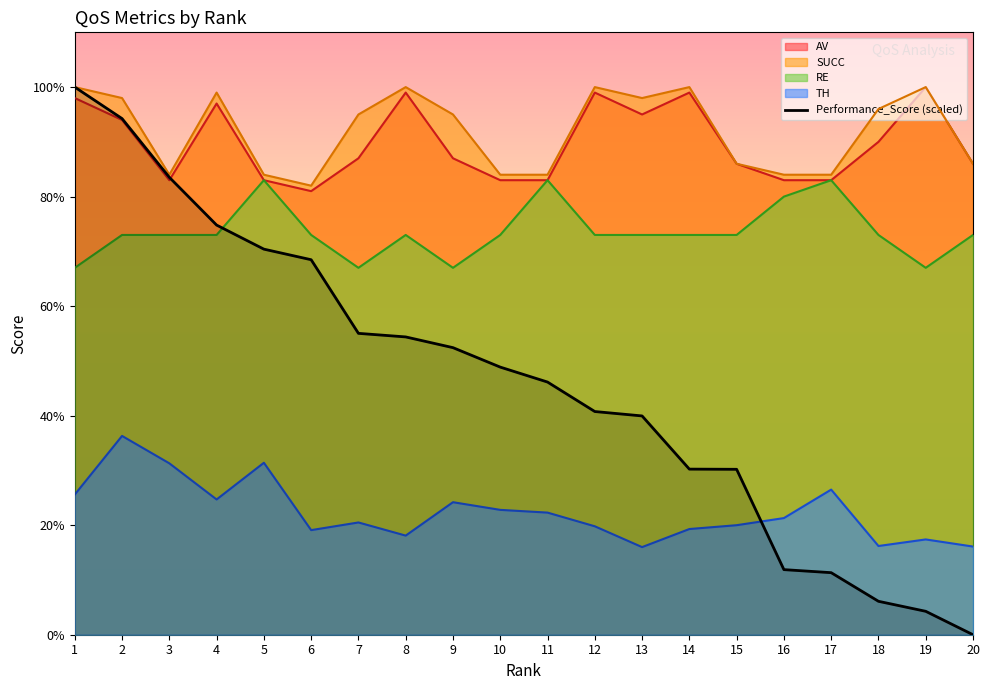

Which label corresponds to the smallest value in the chart?

20